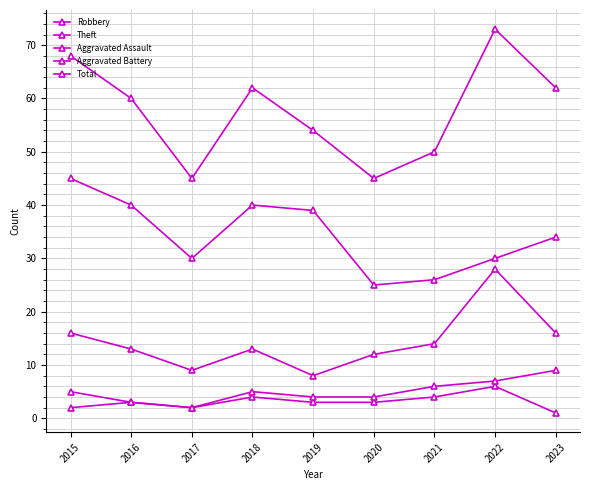

True or false: Theft and Total intersect in this chart.

False